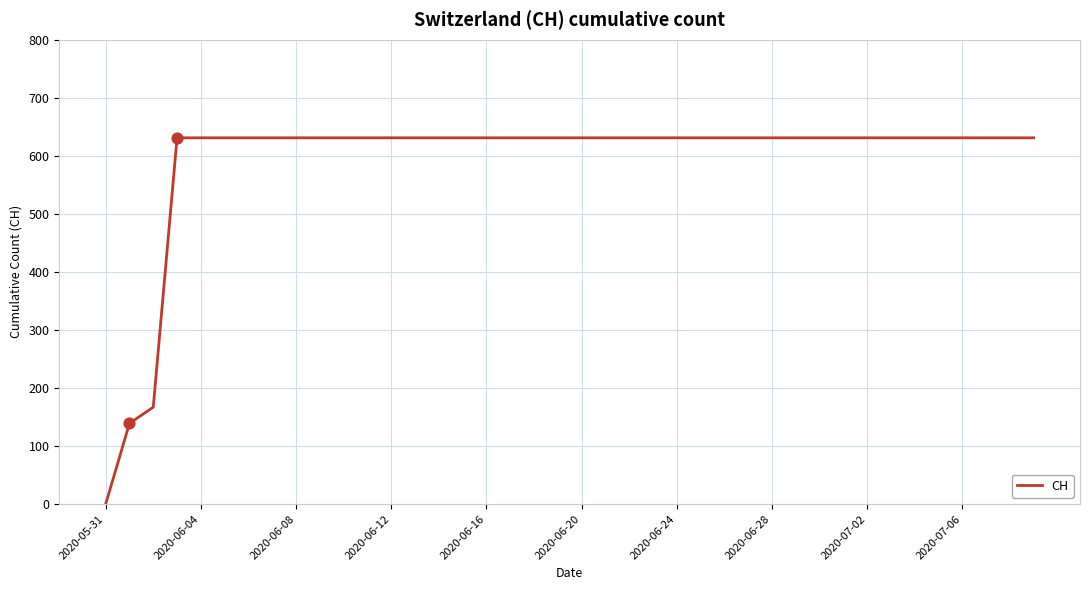

What is the maximum value shown in the chart?

631